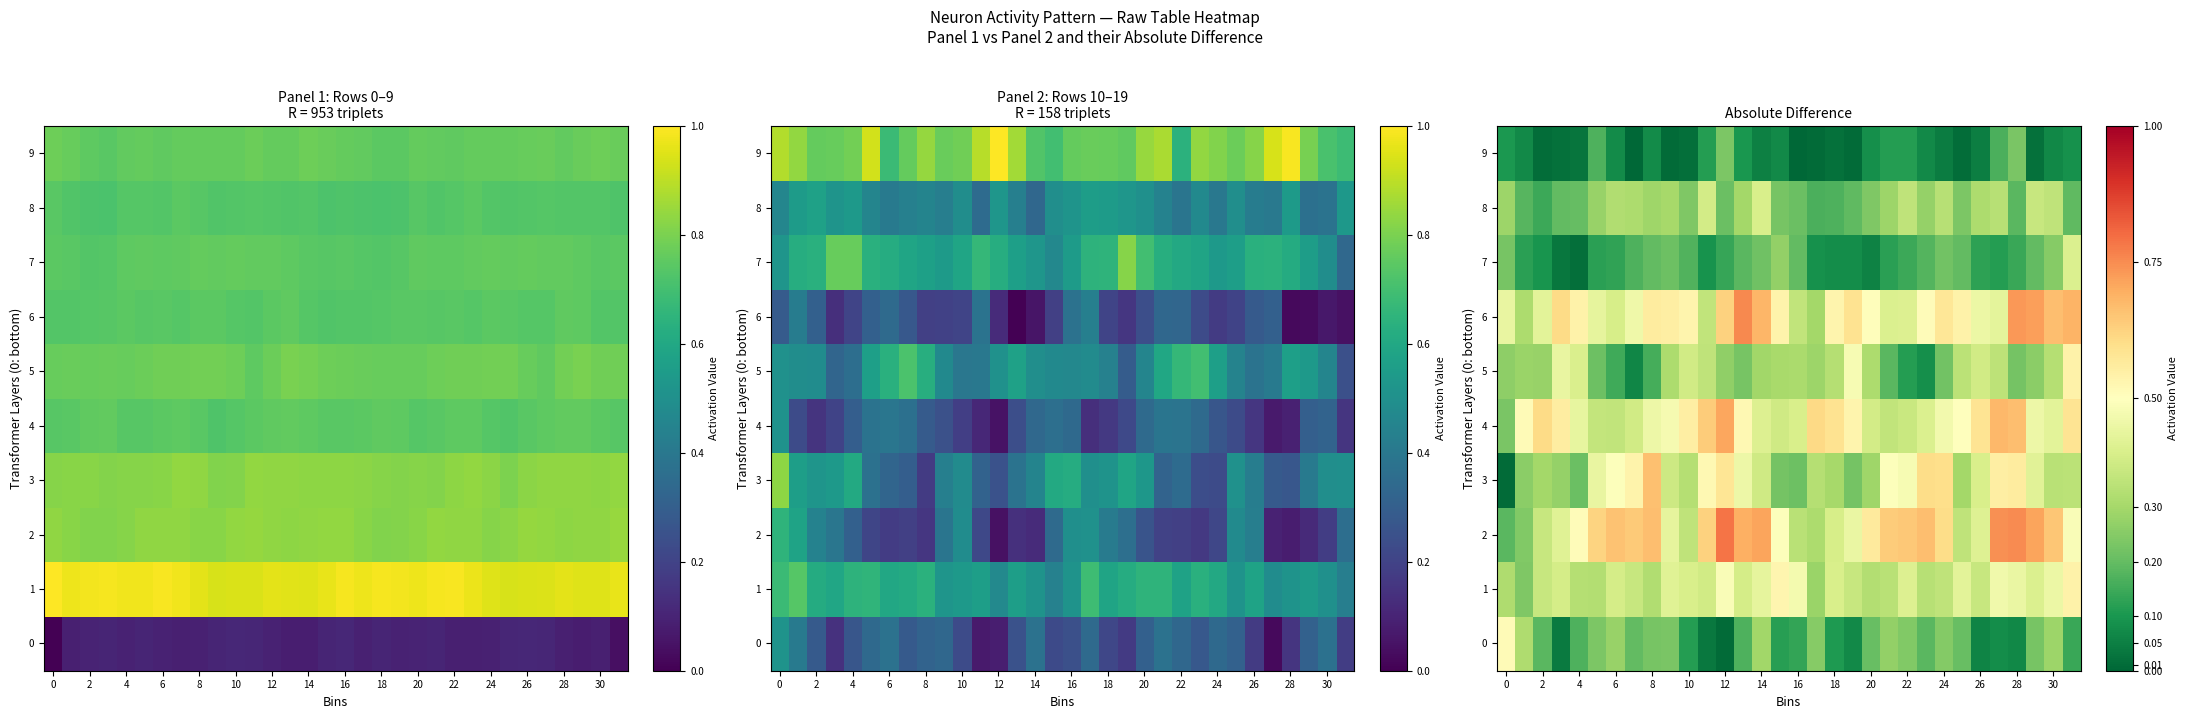

What is the difference between the highest and lowest values at 18?

0.5